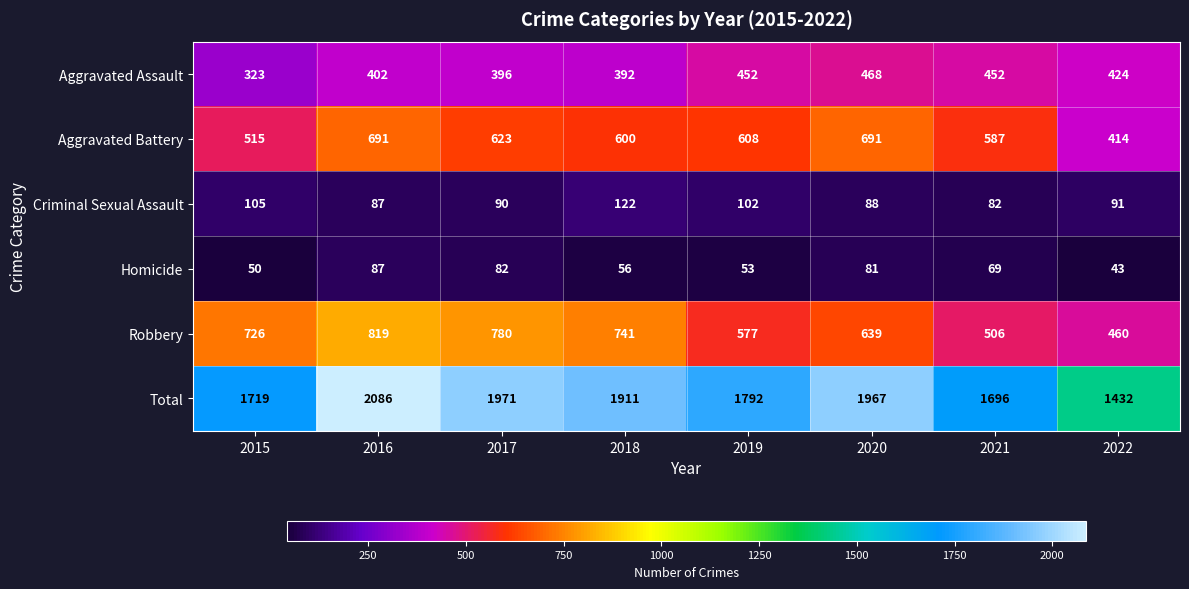

At which label does Aggravated Battery first exceed 608?

2016